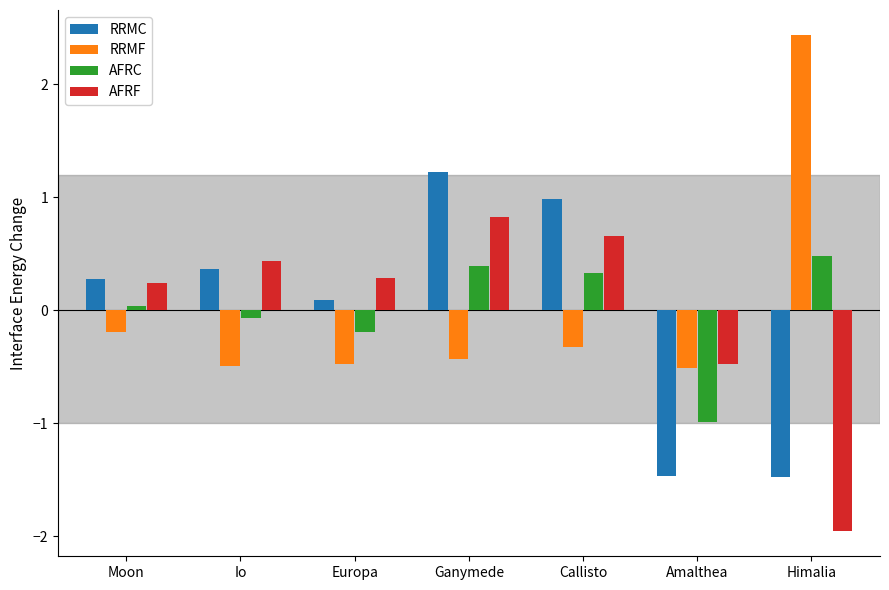

What is the highest value of the AFRC series?

0.5